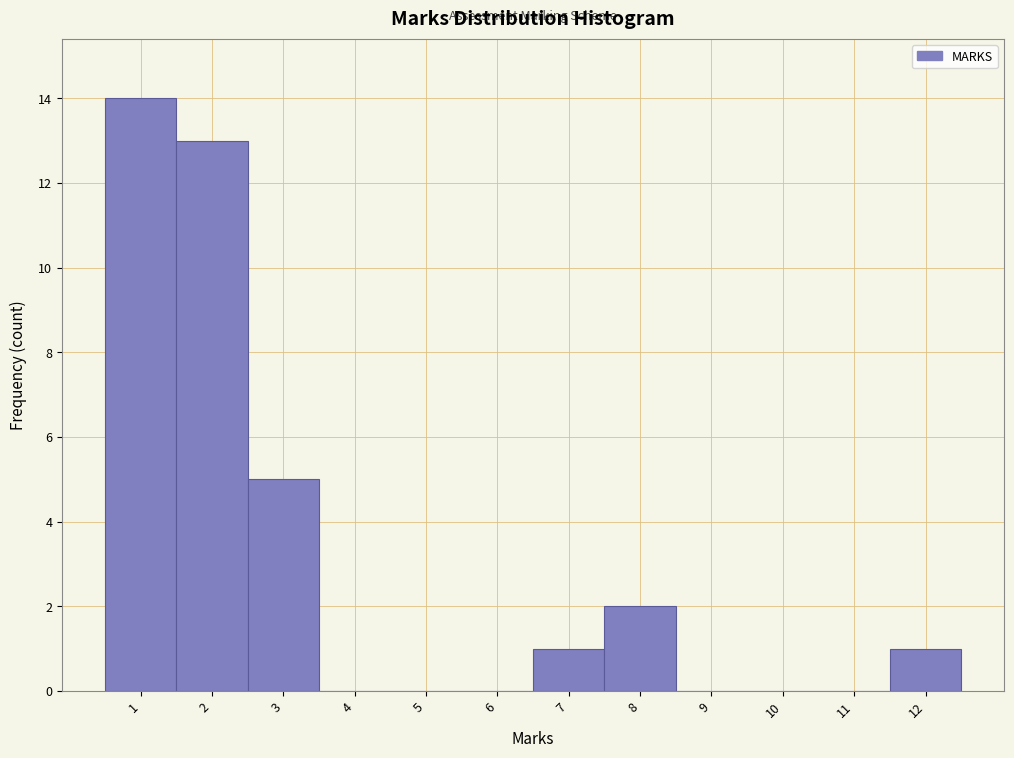

How tall is the bar that spans 2.5 to 3.5 on the x-axis? The values are not printed on the chart, so give them approximately, as read against the axis.

5